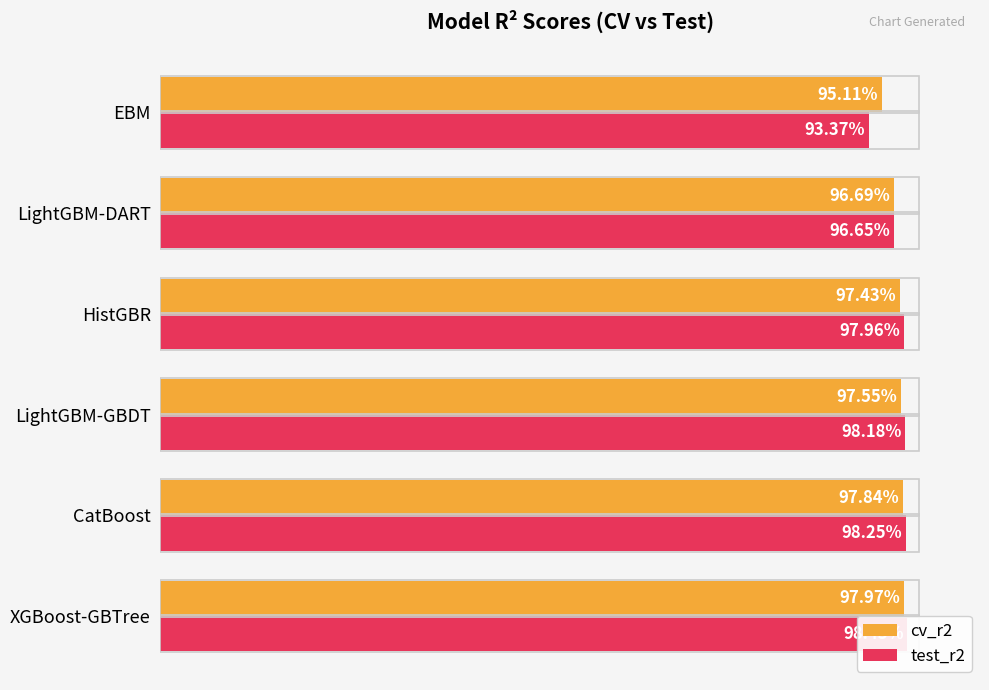

What is the maximum value shown in the chart?

1.0